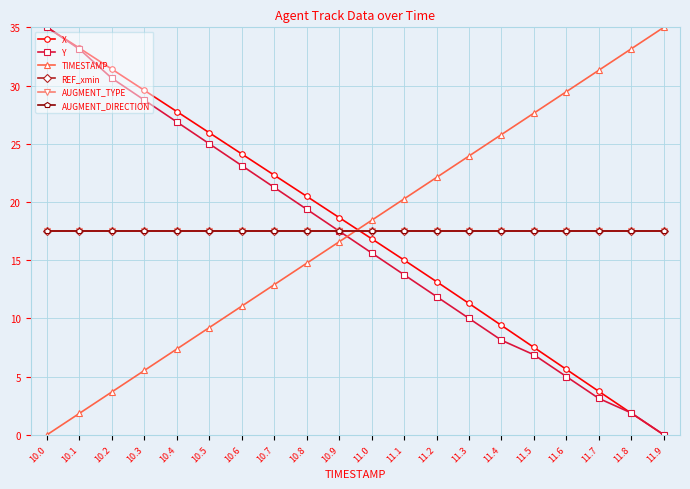

What is the total value across all series at 11.3?

97.7